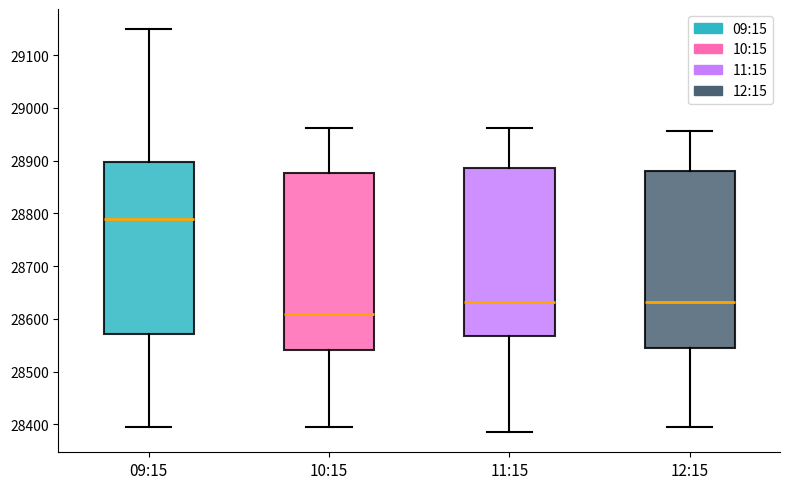

Reading left to right, read every box against the y-axis: the position of its median line, the range the box covers, and the ends of its whiskers. The values are not printed on the chart, so give them approximately, as read against the axis.

09:15: median 28790, box 28570 to 28900, whiskers 28390 to 29150
10:15: median 28610, box 28540 to 28880, whiskers 28390 to 28960
11:15: median 28630, box 28570 to 28890, whiskers 28390 to 28960
12:15: median 28630, box 28540 to 28880, whiskers 28390 to 28960